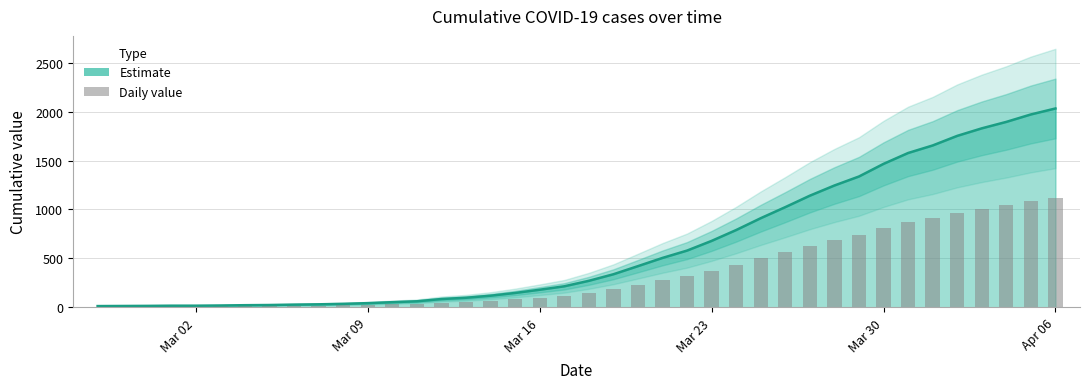

What is the maximum value for Estimate?

2032